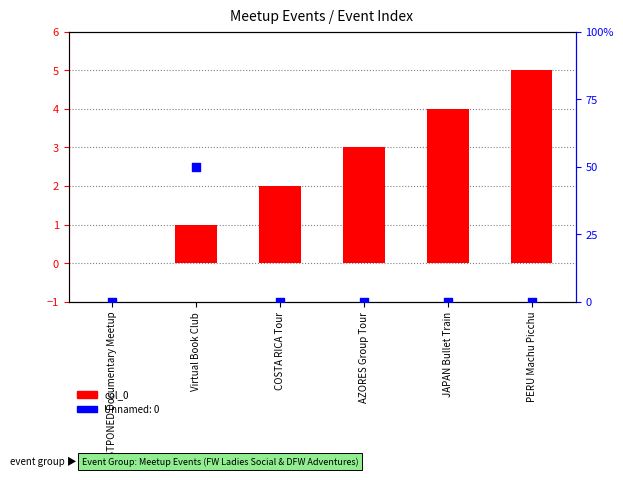

Between PERU Machu Picchu and POSTPONED Documentary Meetup, which is larger?

PERU Machu Picchu